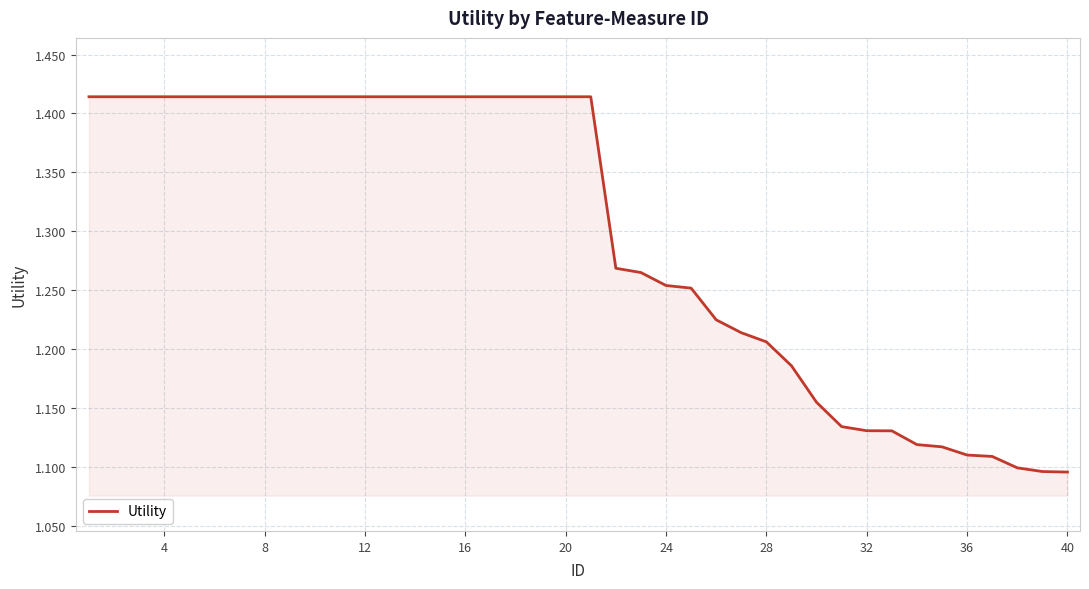

How many lines are shown in the chart?

1